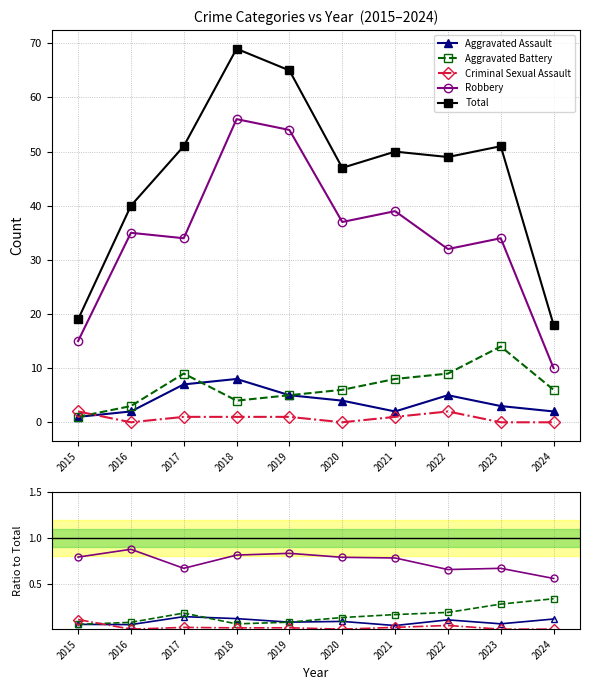

Reading left to right, list all the values displayed in this chart.

Aggravated Assault: 2015=0.1	2016=0.1	2017=0.1	2018=0.1	2019=0.1	2020=0.1	2021=0.0	2022=0.1	2023=0.1	2024=0.1
Aggravated Battery: 2015=0.1	2016=0.1	2017=0.2	2018=0.1	2019=0.1	2020=0.1	2021=0.2	2022=0.2	2023=0.3	2024=0.3
Criminal Sexual Assault: 2015=0.1	2016=0.0	2017=0.0	2018=0.0	2019=0.0	2020=0.0	2021=0.0	2022=0.0	2023=0.0	2024=0.0
Robbery: 2015=0.8	2016=0.9	2017=0.7	2018=0.8	2019=0.8	2020=0.8	2021=0.8	2022=0.7	2023=0.7	2024=0.6
Total: 2015=19.0	2016=40.0	2017=51.0	2018=69.0	2019=65.0	2020=47.0	2021=50.0	2022=49.0	2023=51.0	2024=18.0